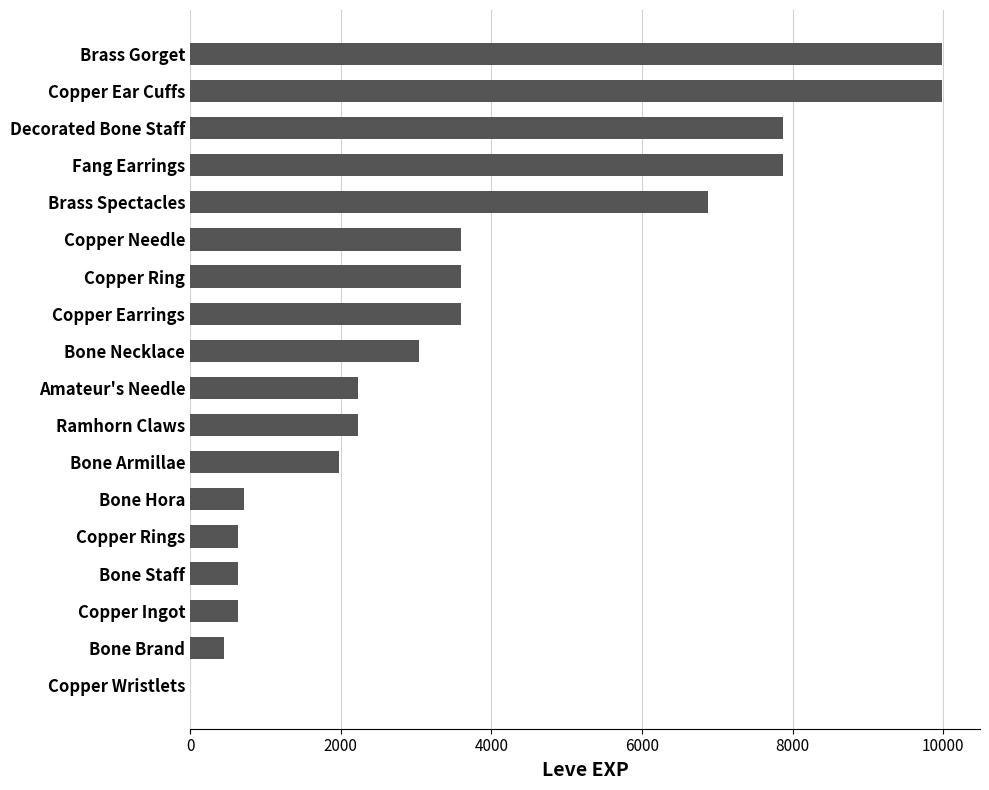

Between Copper Earrings and Brass Spectacles, which is larger?

Brass Spectacles